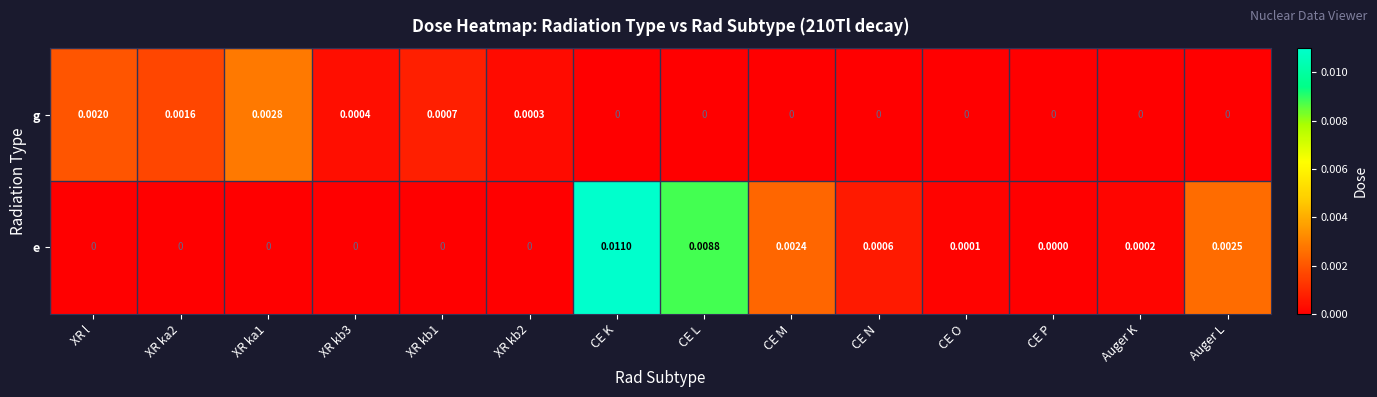

At which category is the sum across all series the highest?

CE K